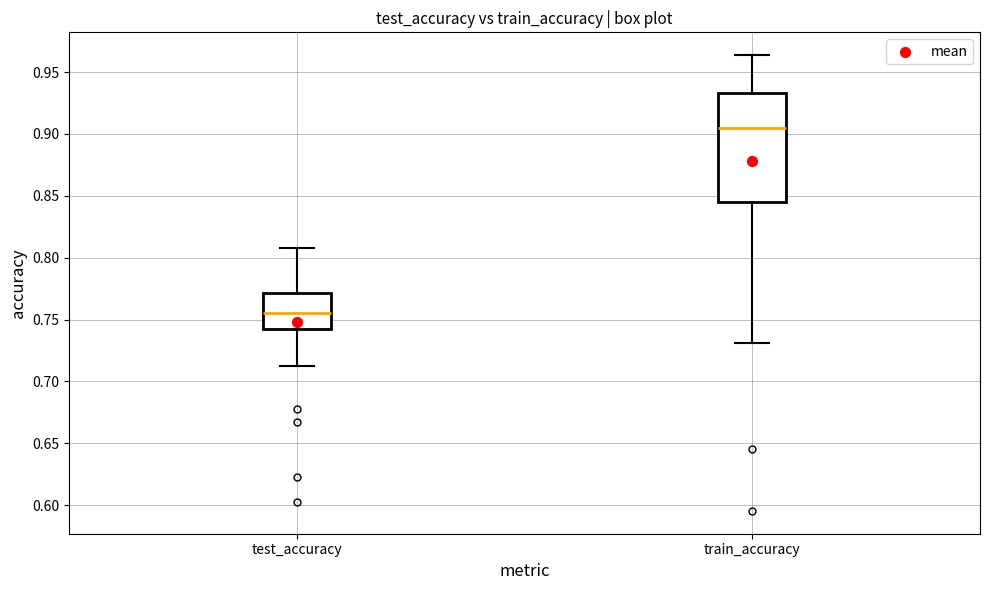

Comparing the boxes themselves (not the whiskers), which one is the tallest?

train_accuracy